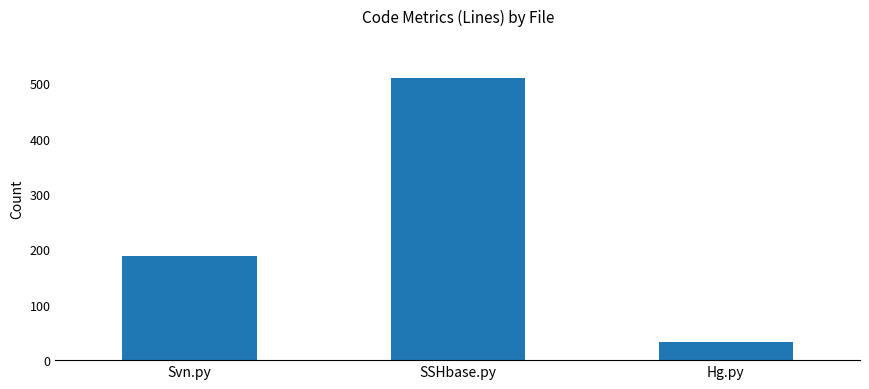

What is the approximate value at SSHbase.py?

509